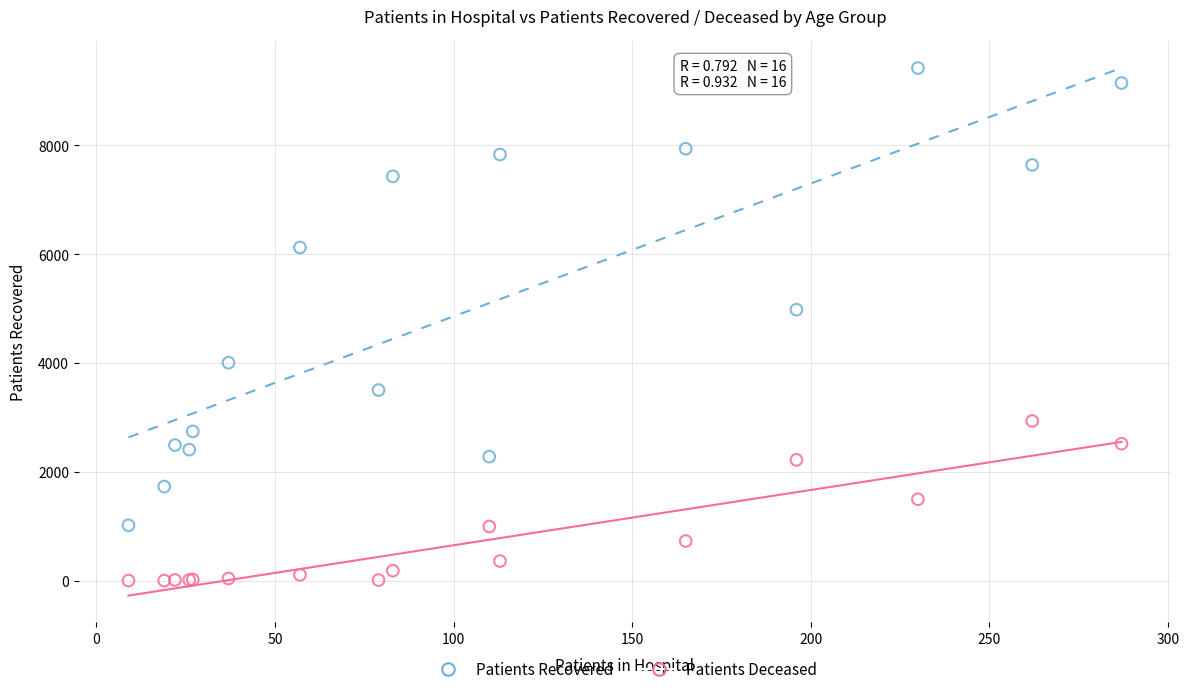

Which series reaches the maximum Y coordinate?

Patients Recovered